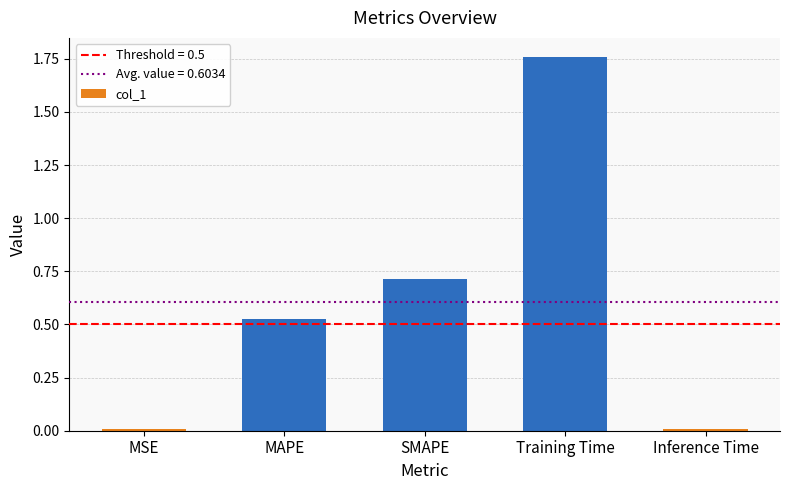

The value at SMAPE is 0.7. True or false?

True